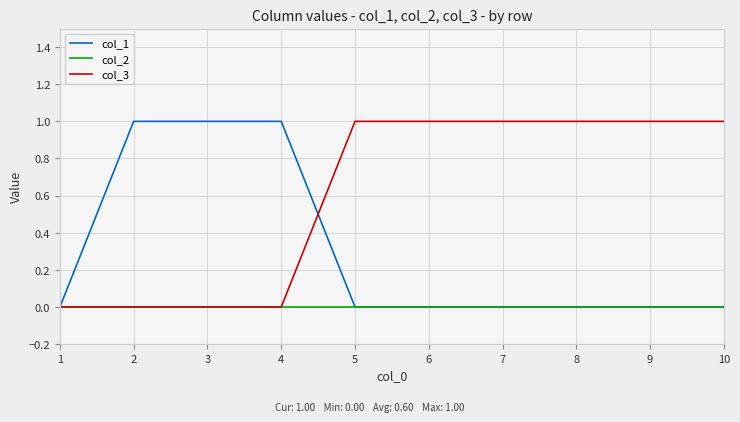

Which series has the largest total across all categories?

col_3